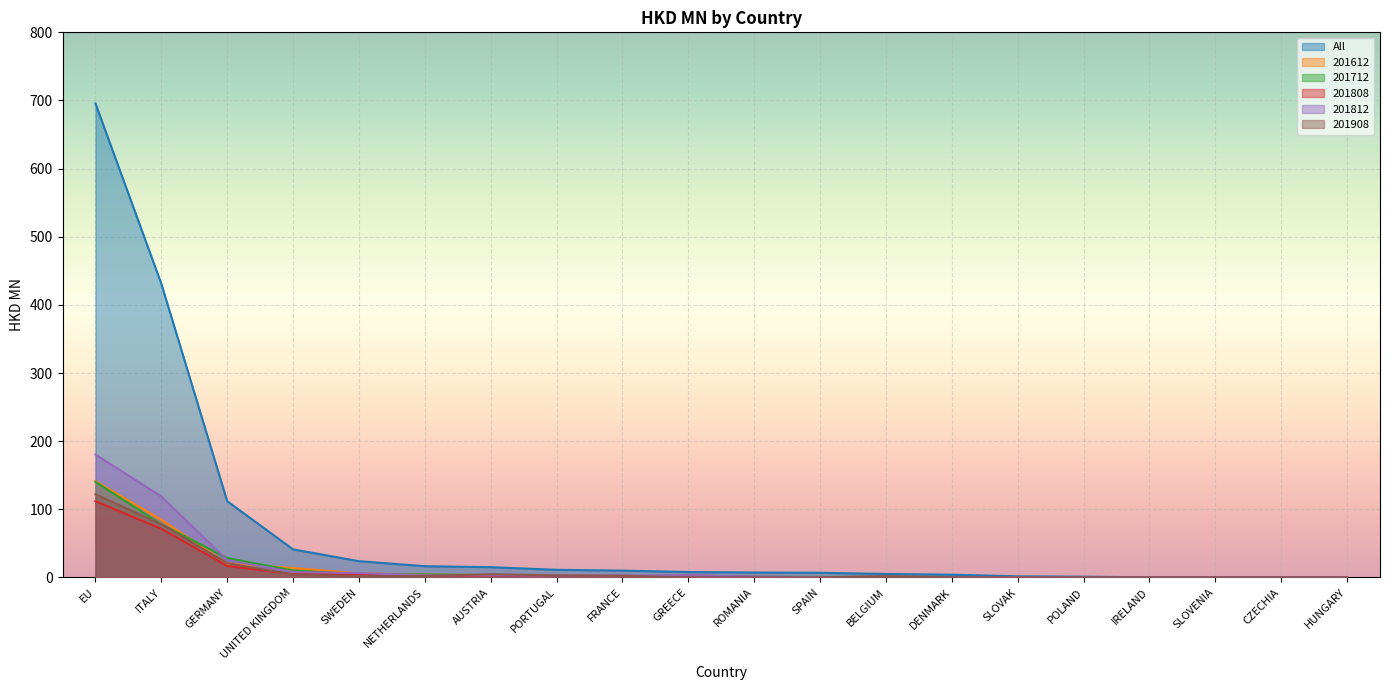

Which category has the lowest value across all series?

HUNGARY